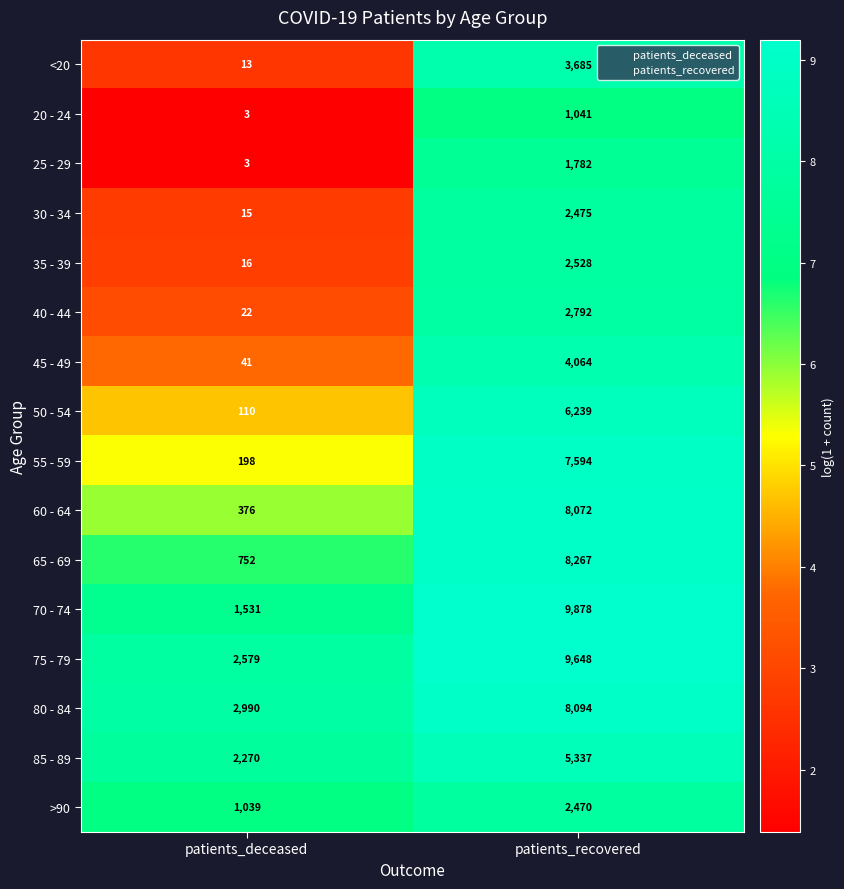

How many categories are shown in the chart?

2